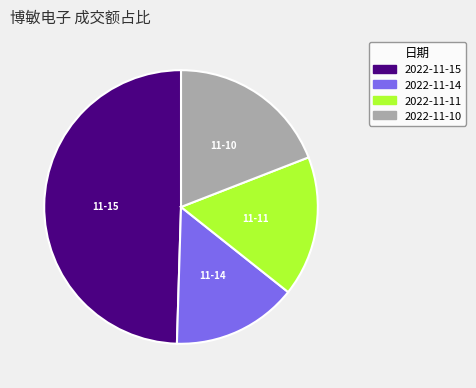

Is the sum of 2022-11-14 and 2022-11-11 greater than half?

No